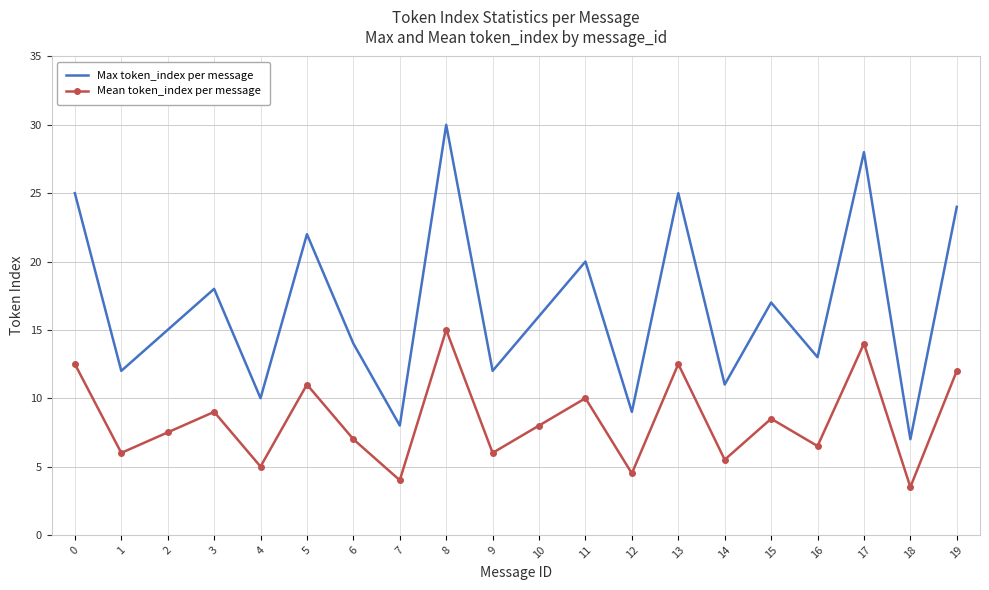

What is the average value of the Mean token_index per message series?

8.4